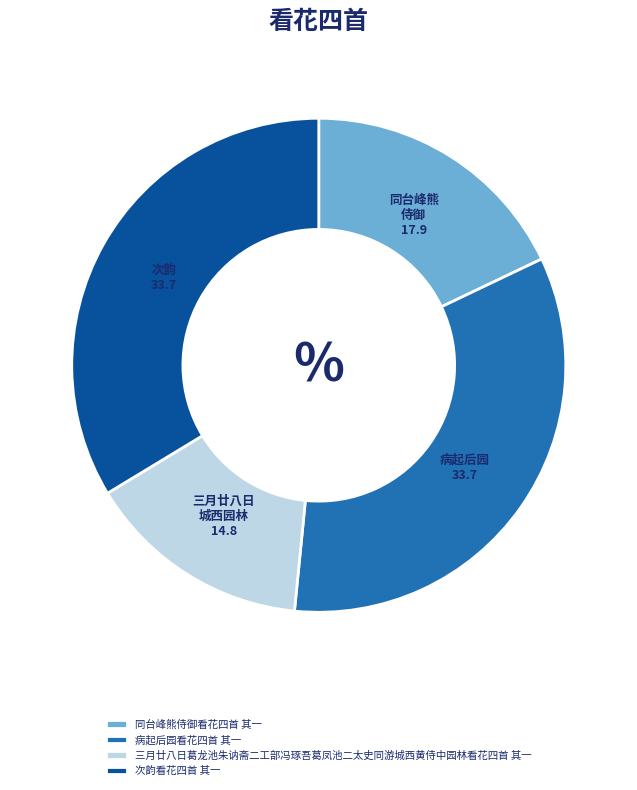

The 三月廿八日葛龙池朱讷斋二工部冯琢吾葛凤池二太史同游城西黄侍中园林看花四首 其一 slice represents 15% of the pie. True or false?

True